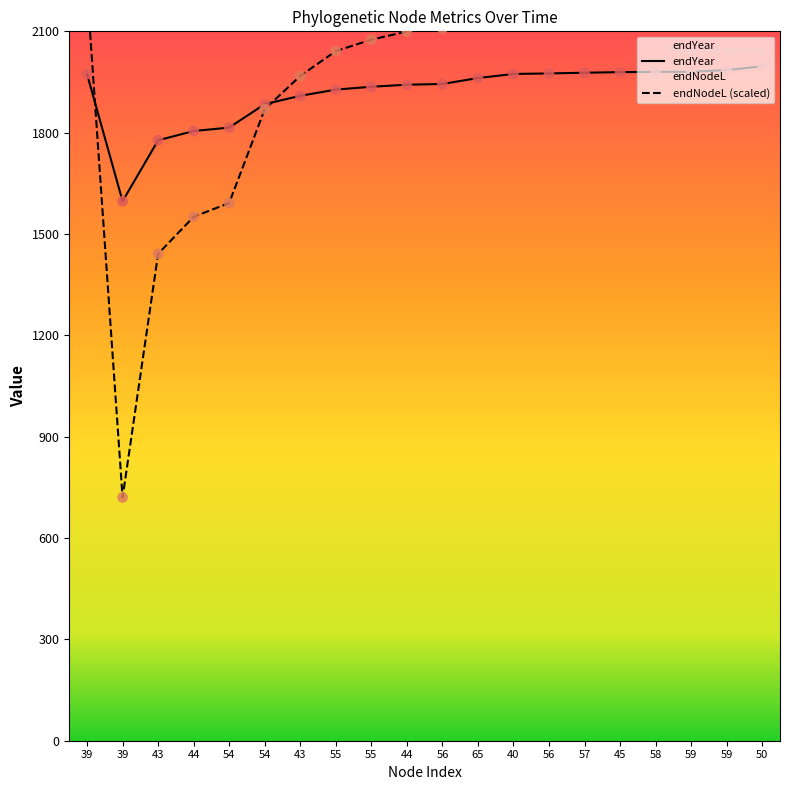

What are all the series names shown in the legend?

endYear, endNodeL